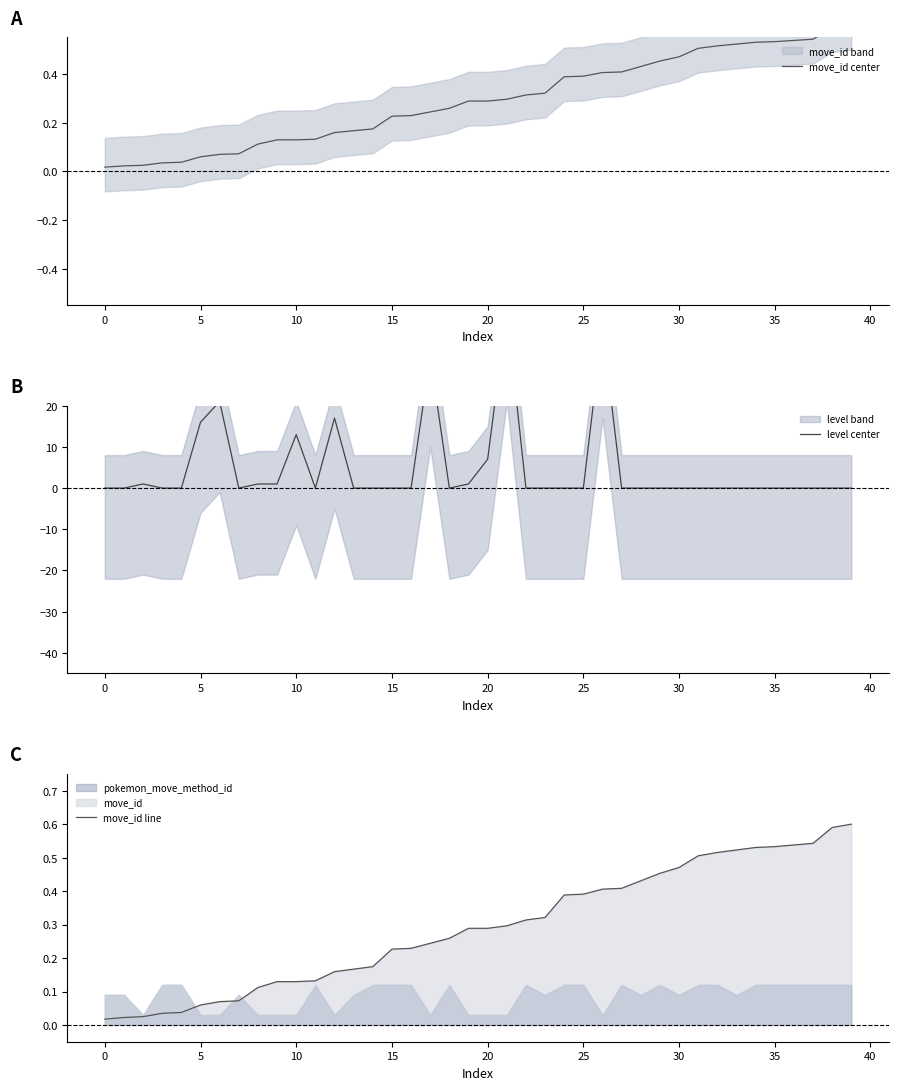

Reading left to right, extract all data points from this chart.

move_id center: 0.0	0.0	0.0	0.0	0.0	0.1	0.1	0.1	0.1	0.1	0.1	0.1	0.2	0.2	0.2	0.2	0.2	0.2	0.3	0.3	0.3	0.3	0.3	0.3	0.4	0.4	0.4	0.4	0.4	0.5	0.5	0.5	0.5	0.5	0.5	0.5	0.5	0.5	0.6	0.6
level center: 0.0	0.0	1.0	0.0	0.0	16.0	21.0	0.0	1.0	1.0	13.0	0.0	17.0	0.0	0.0	0.0	0.0	32.0	0.0	1.0	7.0	43.0	0.0	0.0	0.0	0.0	39.0	0.0	0.0	0.0	0.0	0.0	0.0	0.0	0.0	0.0	0.0	0.0	0.0	0.0
move_id line: 0.0	0.0	0.0	0.0	0.0	0.1	0.1	0.1	0.1	0.1	0.1	0.1	0.2	0.2	0.2	0.2	0.2	0.2	0.3	0.3	0.3	0.3	0.3	0.3	0.4	0.4	0.4	0.4	0.4	0.5	0.5	0.5	0.5	0.5	0.5	0.5	0.5	0.5	0.6	0.6